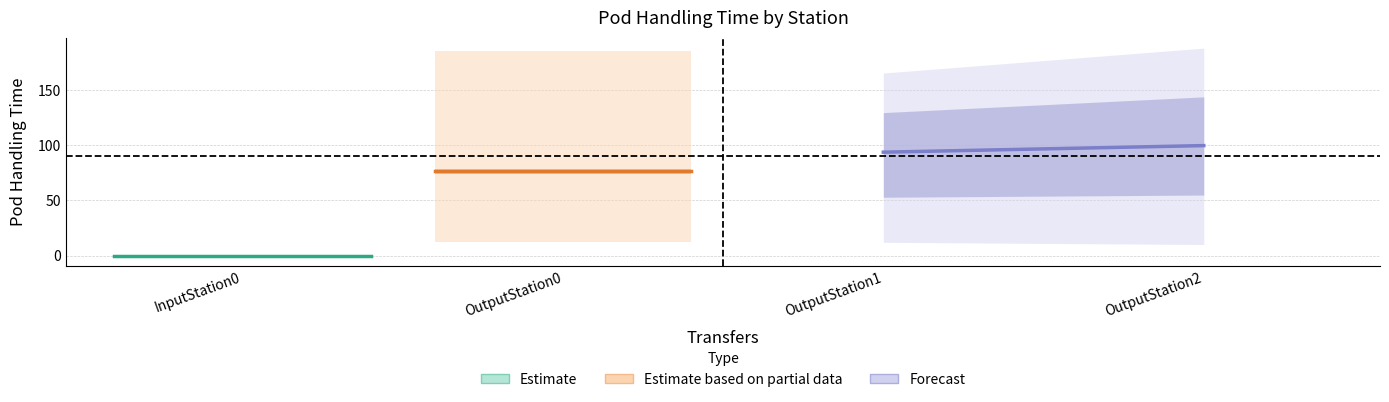

How many data points in PodHandlingTimeMax are above 185?

2